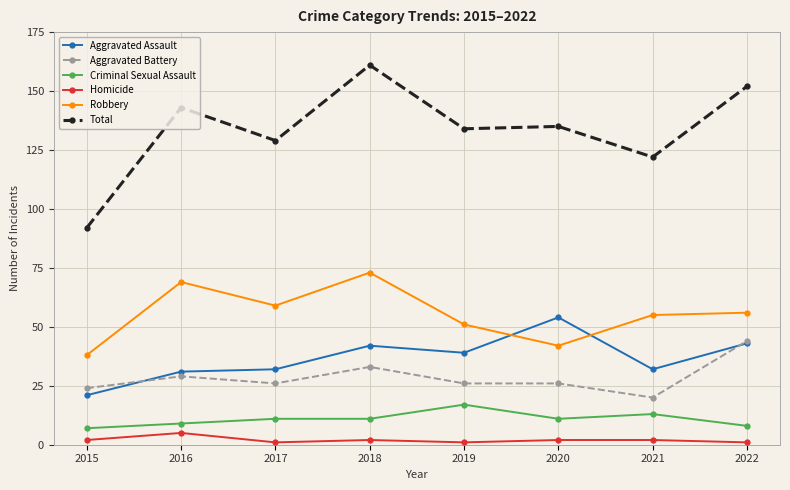

Reading left to right, transcribe all the data shown in this chart.

Aggravated Assault: 21	31	32	42	39	54	32	43
Aggravated Battery: 24	29	26	33	26	26	20	44
Criminal Sexual Assault: 7	9	11	11	17	11	13	8
Homicide: 2	5	1	2	1	2	2	1
Robbery: 38	69	59	73	51	42	55	56
Total: 92	143	129	161	134	135	122	152